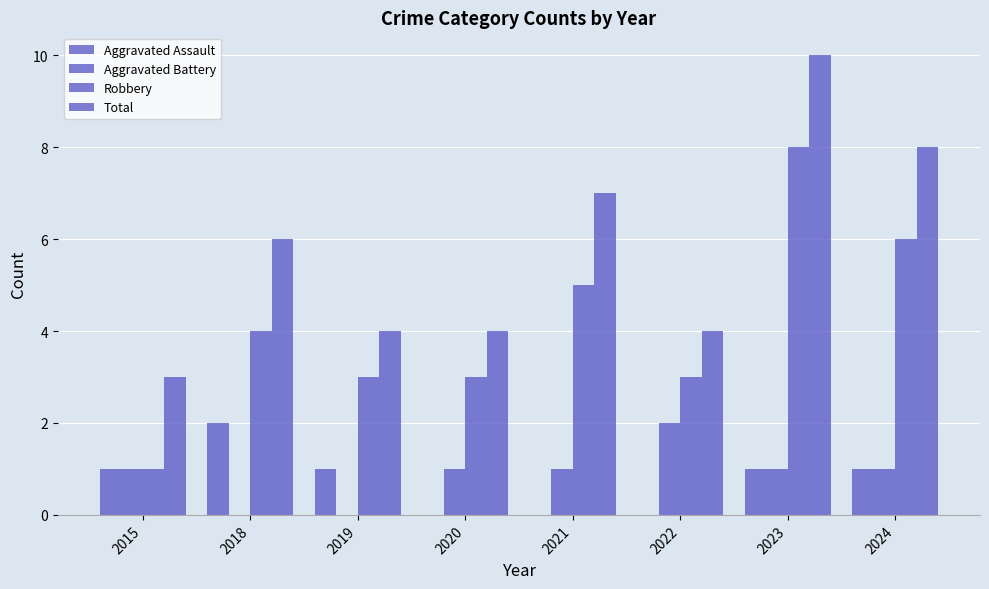

List the series in order of their peak value, highest first.

Total, Robbery, Aggravated Assault, Aggravated Battery